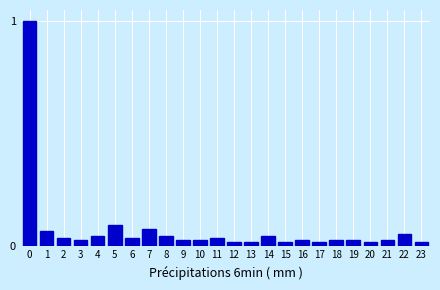

What is the difference between the maximum and minimum values?

1.0